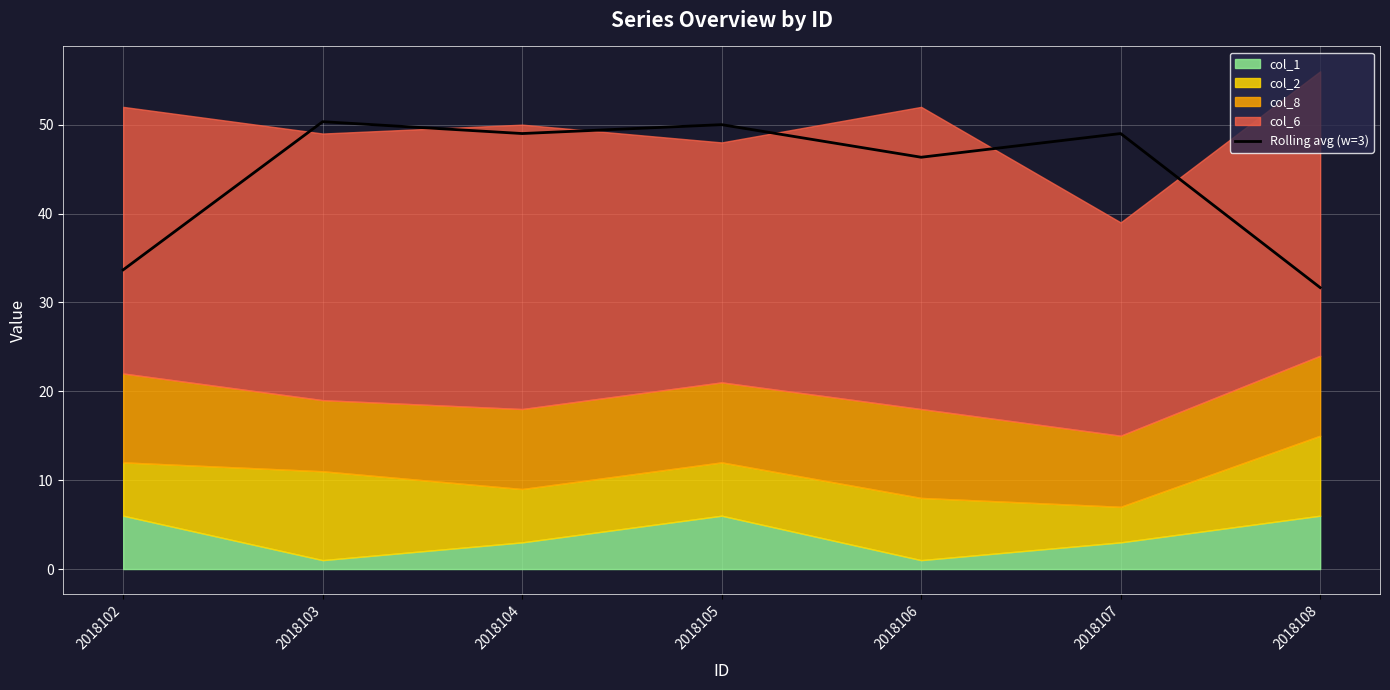

Read the value at 2018104.

49.0